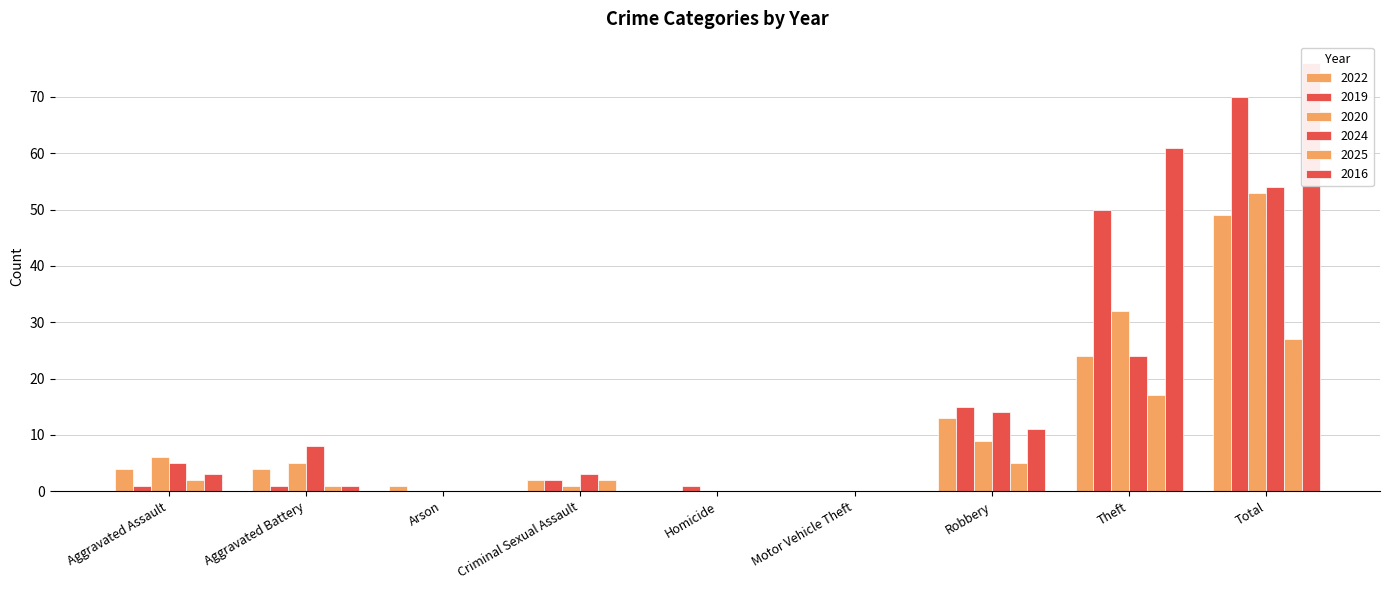

Is it true that 2022 equals 24 at Theft?

True